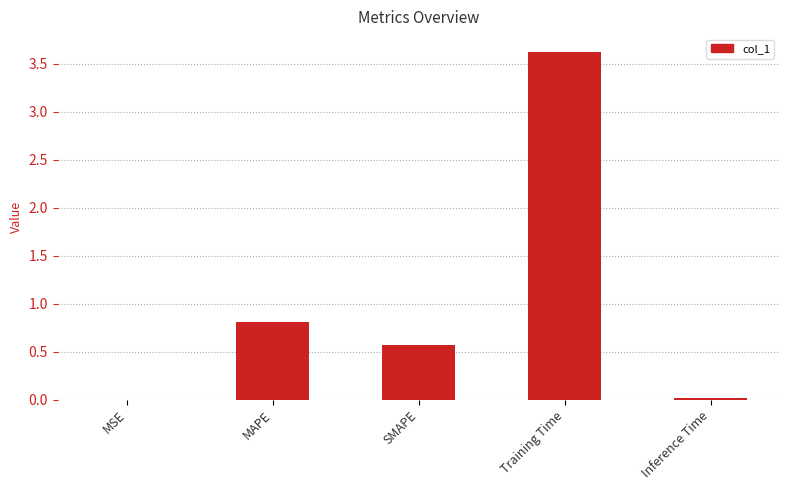

Are the bars horizontal?

No